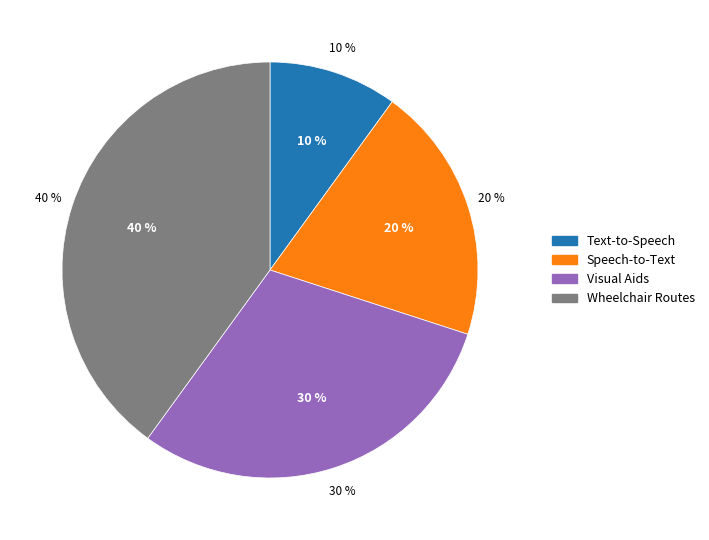

What is the ratio of the value at Visual Aids to the value at Wheelchair Routes?

0.8